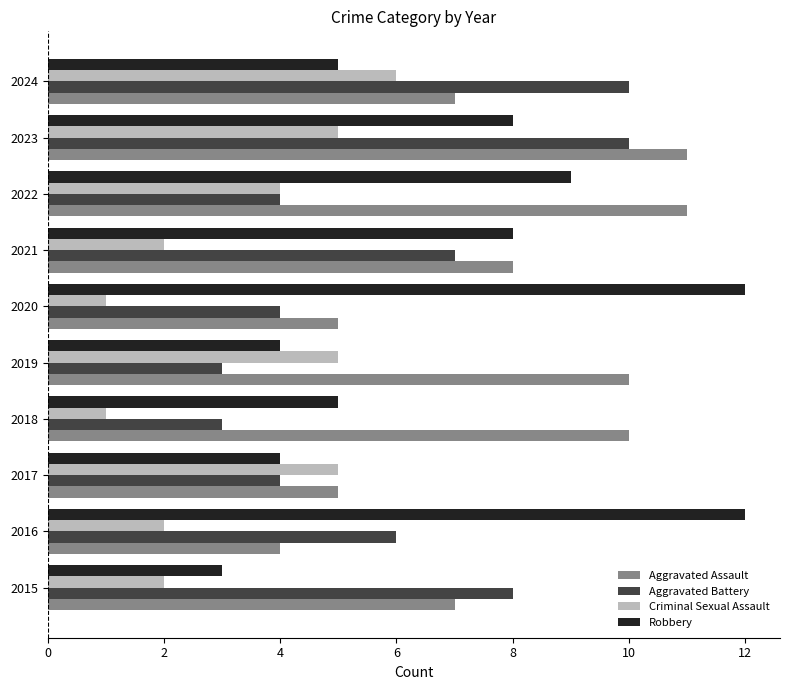

Rank the series by their average value, from lowest to highest.

Criminal Sexual Assault, Aggravated Battery, Robbery, Aggravated Assault